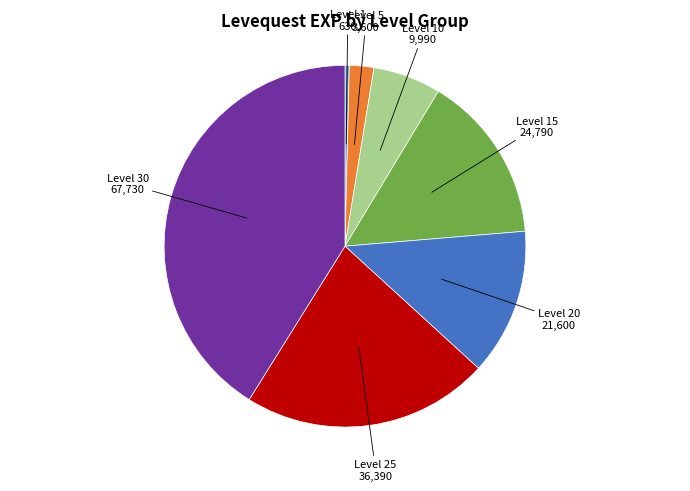

Does any single category account for the majority?

No